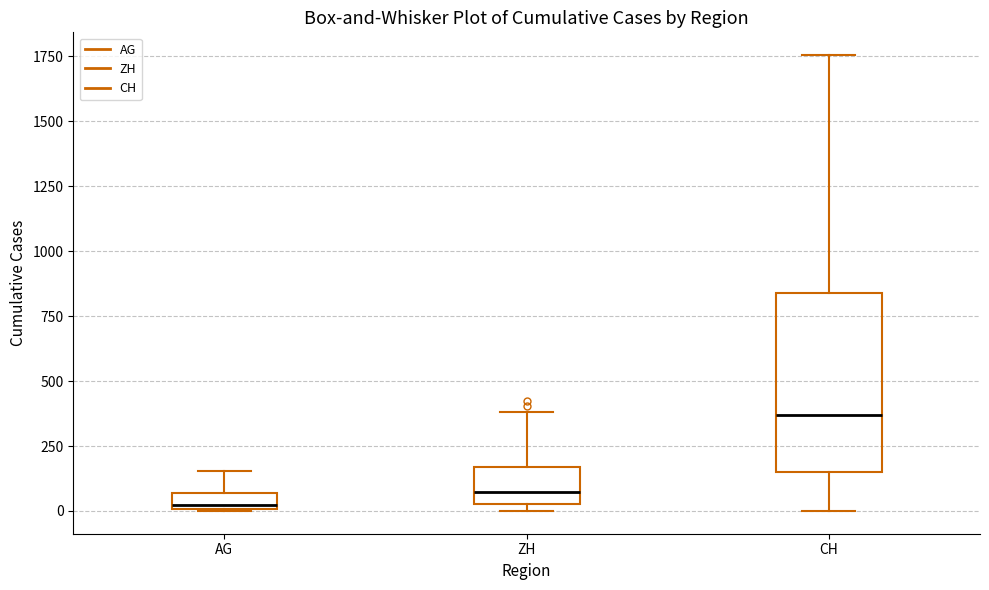

Where does the upper whisker of the box for AG end on the y-axis? The values are not printed on the chart, so give them approximately, as read against the axis.

150